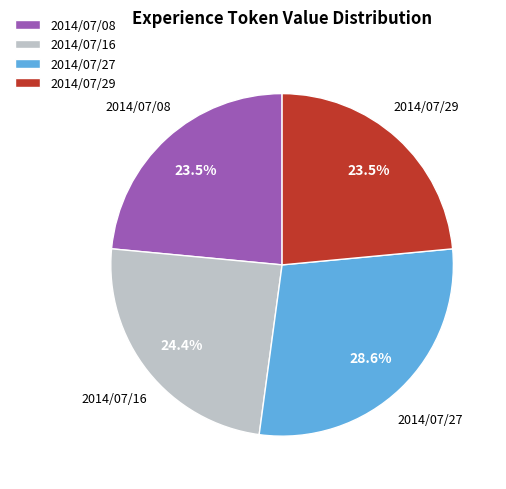

Approximately how many times larger is the value at 2014/07/27 compared to 2014/07/16?

1.2